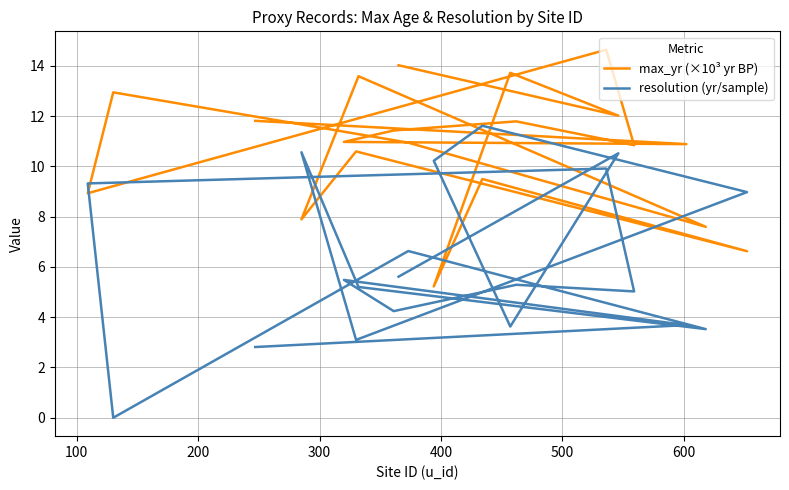

The value of max_yr (×10³ yr BP) at 9 is 5.5. True or false?

False